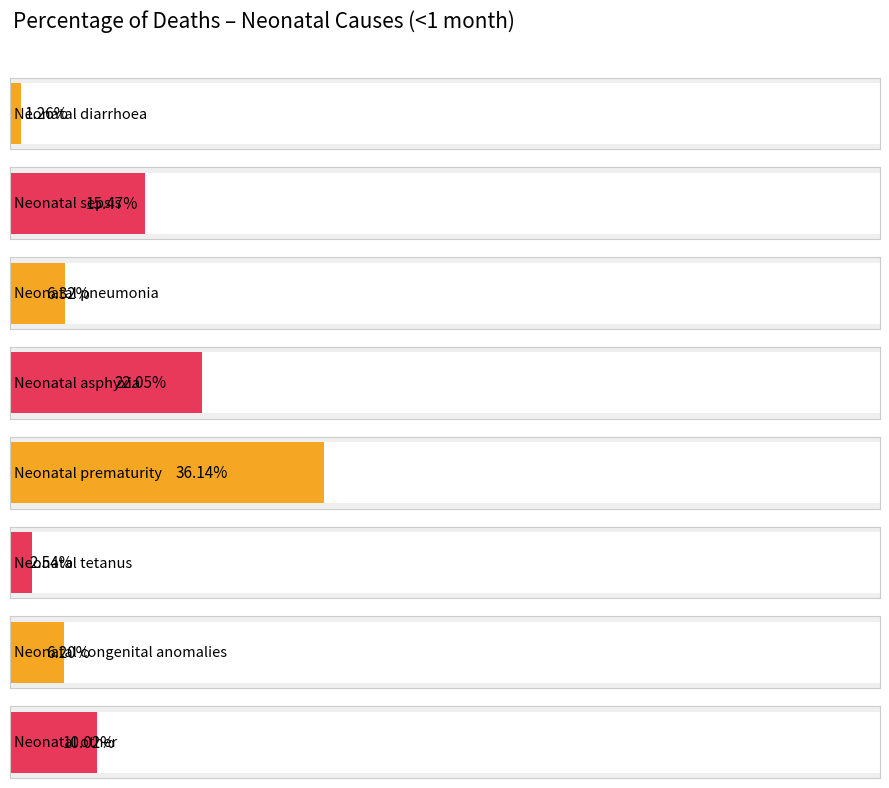

The chart shows a value of 0.2 at Neonatal sepsis. True or false?

True